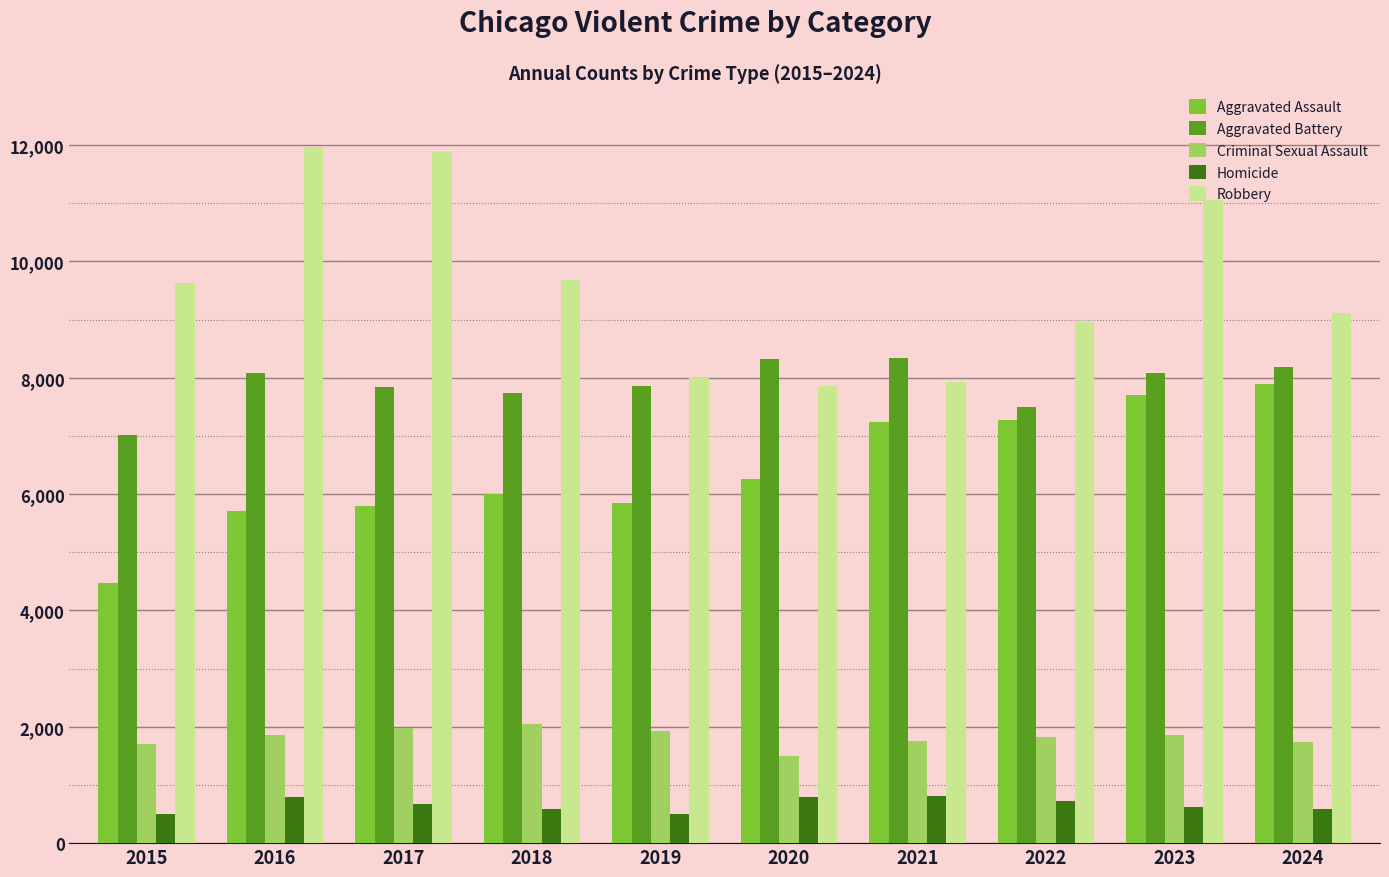

Which series has the widest spread of values?

Robbery